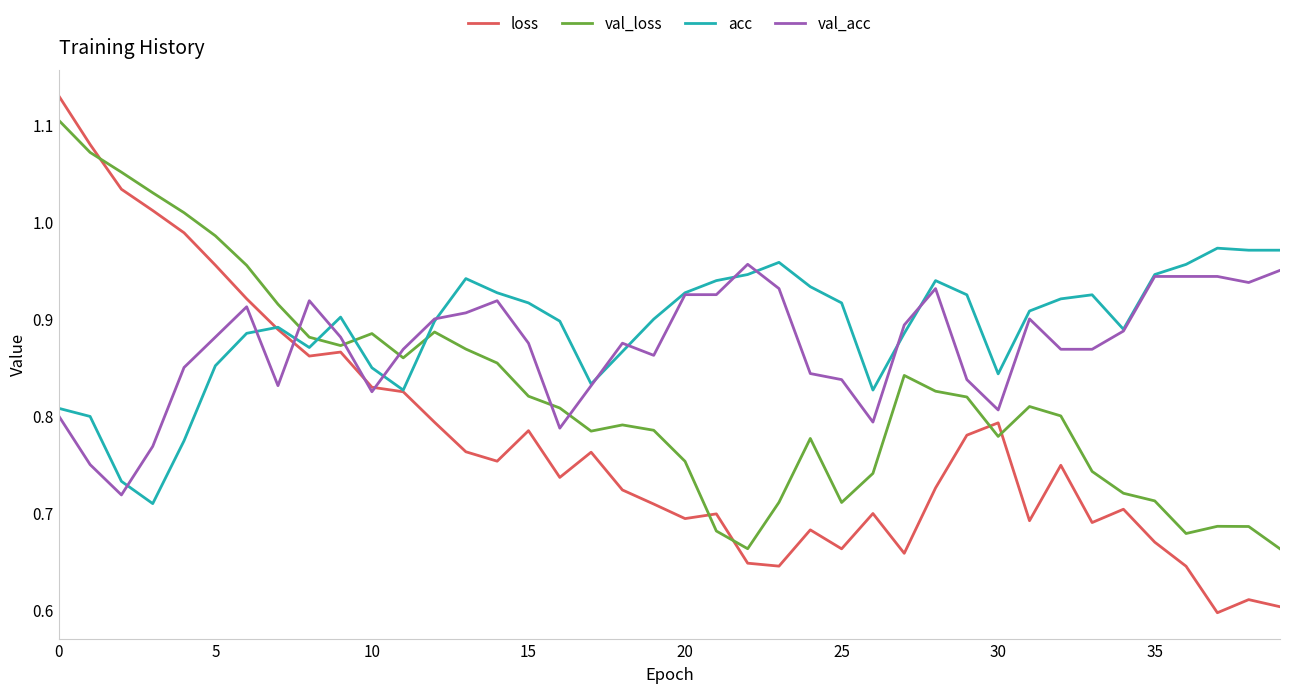

How many lines are shown in the chart?

4